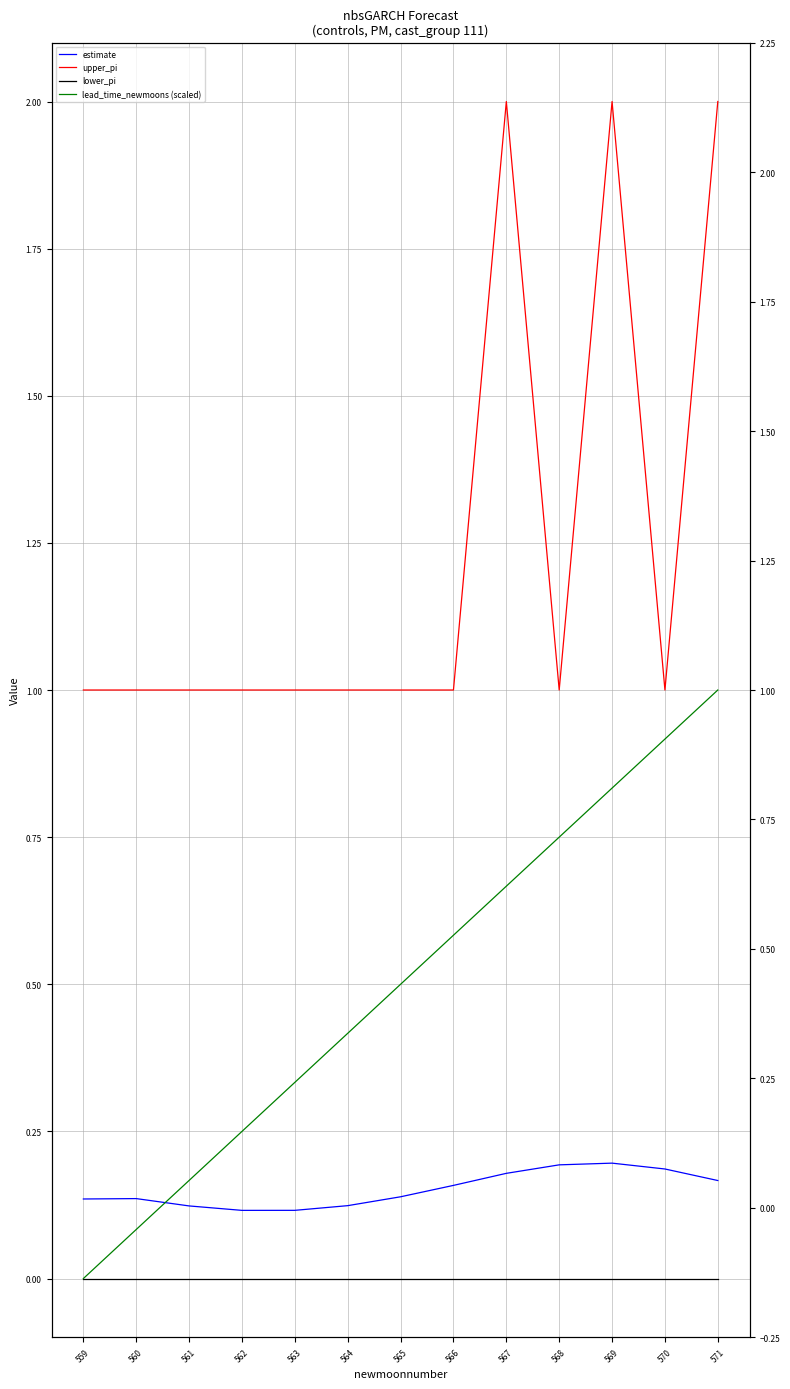

At which label is upper_pi closest to 1?

559